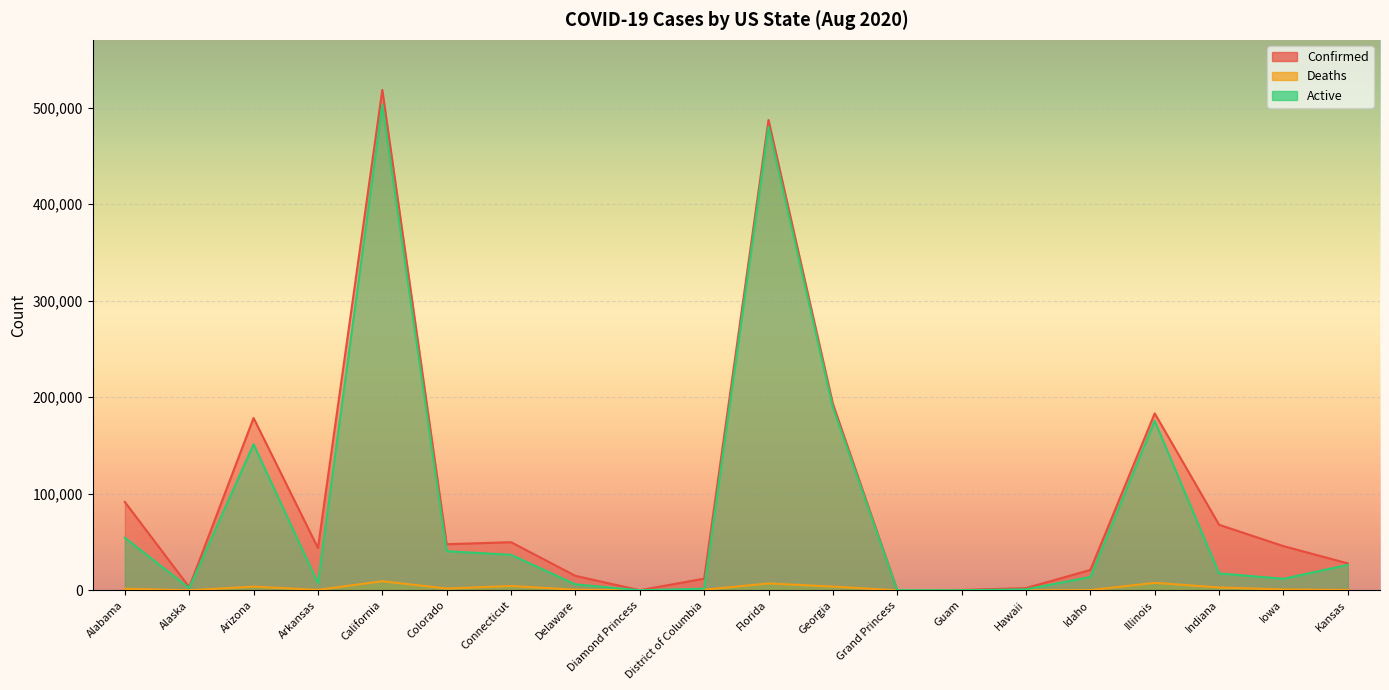

What is the value of the Deaths point at the 10th from the left?

584